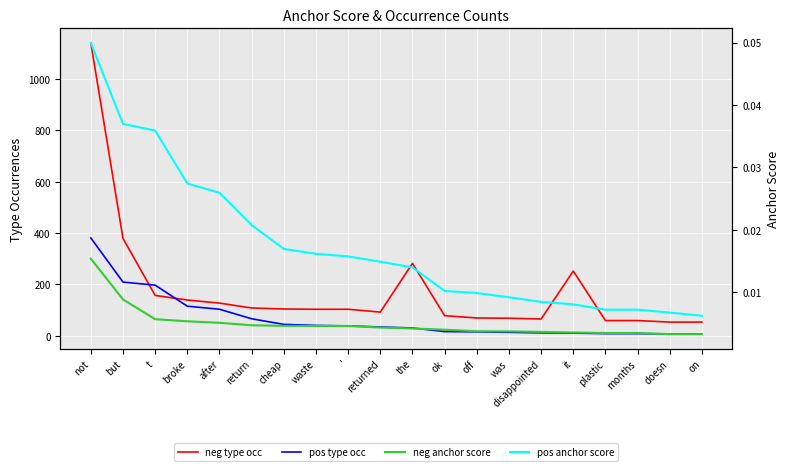

Rank the series at was from lowest to highest value.

neg anchor score, pos anchor score, pos type occ, neg type occ